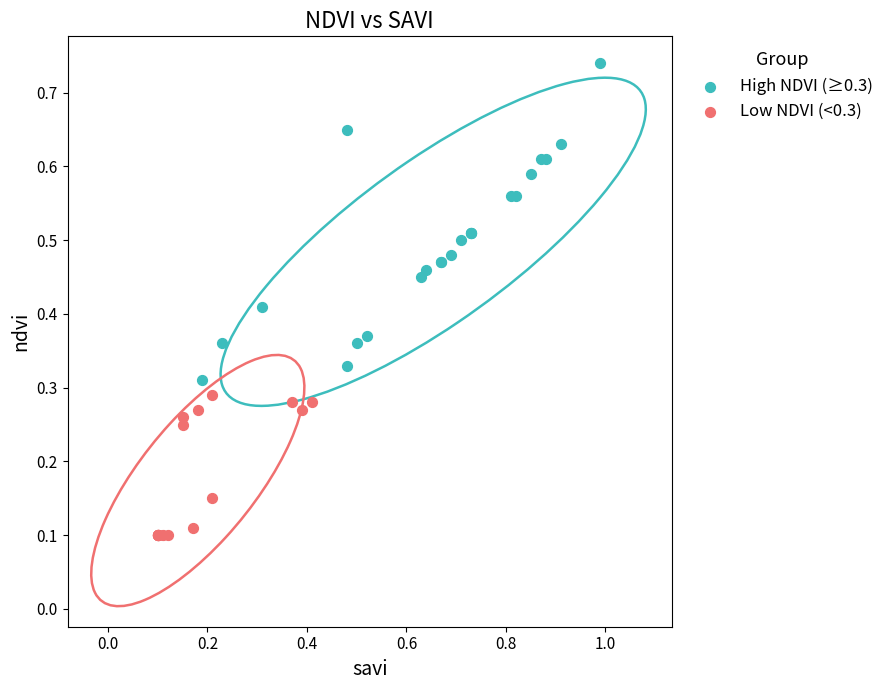

Which series reaches the minimum Y coordinate?

Low NDVI (<0.3)